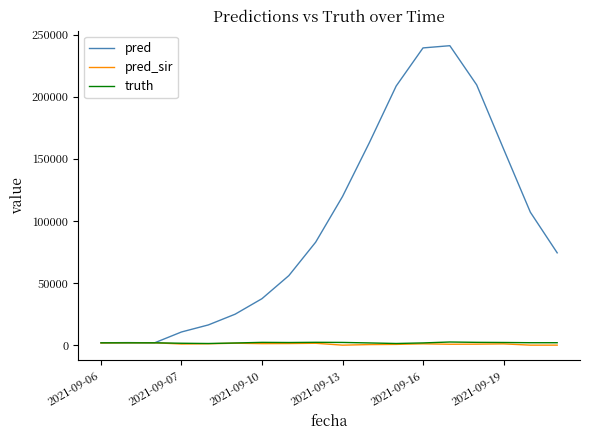

Which series has the largest total across all categories?

pred